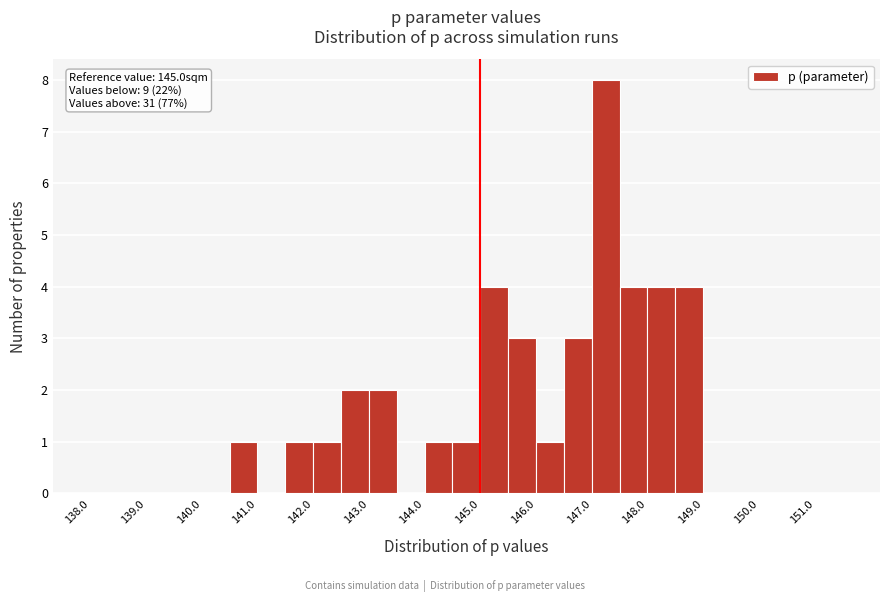

Over which range of the x-axis is the bar tallest?

147.0 to 147.5